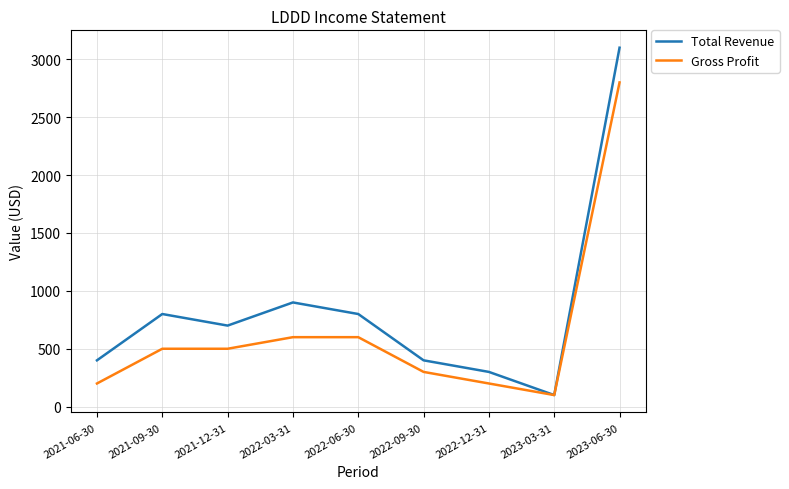

Reading left to right, extract all data points from this chart.

Total Revenue: 2021-06-30=400	2021-09-30=800	2021-12-31=700	2022-03-31=900	2022-06-30=800	2022-09-30=400	2022-12-31=300	2023-03-31=100	2023-06-30=3100
Gross Profit: 2021-06-30=200	2021-09-30=500	2021-12-31=500	2022-03-31=600	2022-06-30=600	2022-09-30=300	2022-12-31=200	2023-03-31=100	2023-06-30=2800